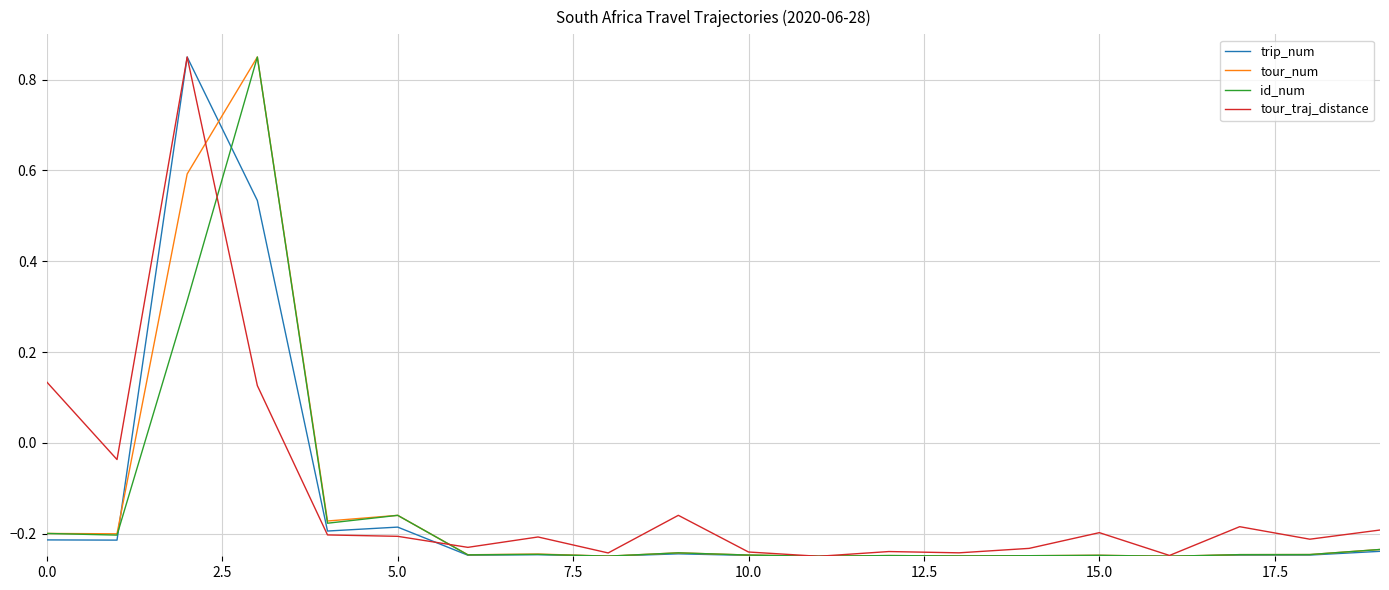

How many trip_num values are between 0 and 1?

2